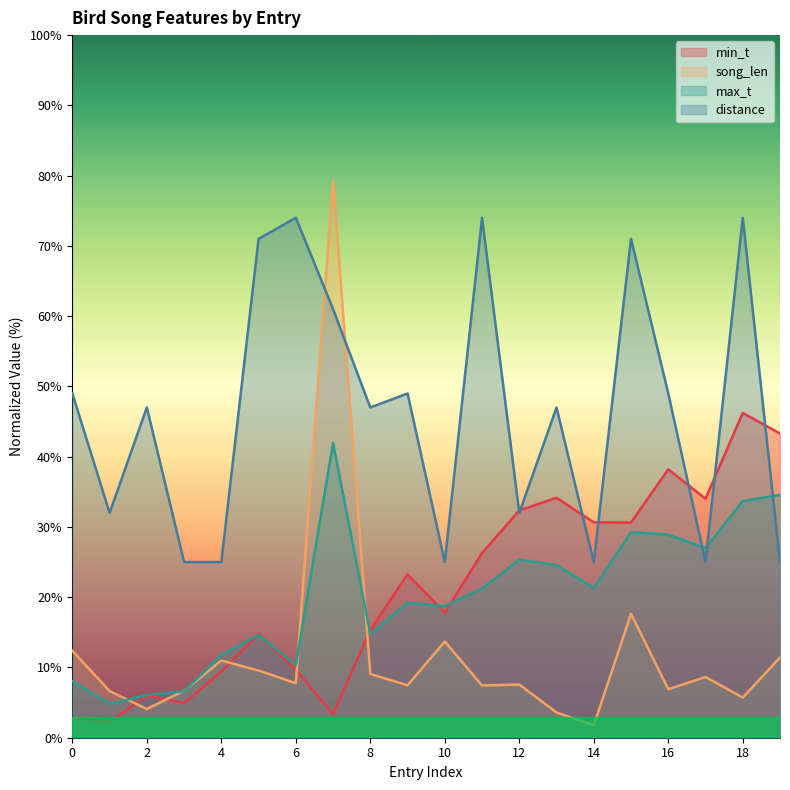

At which category does song_len reach its first local valley?

2